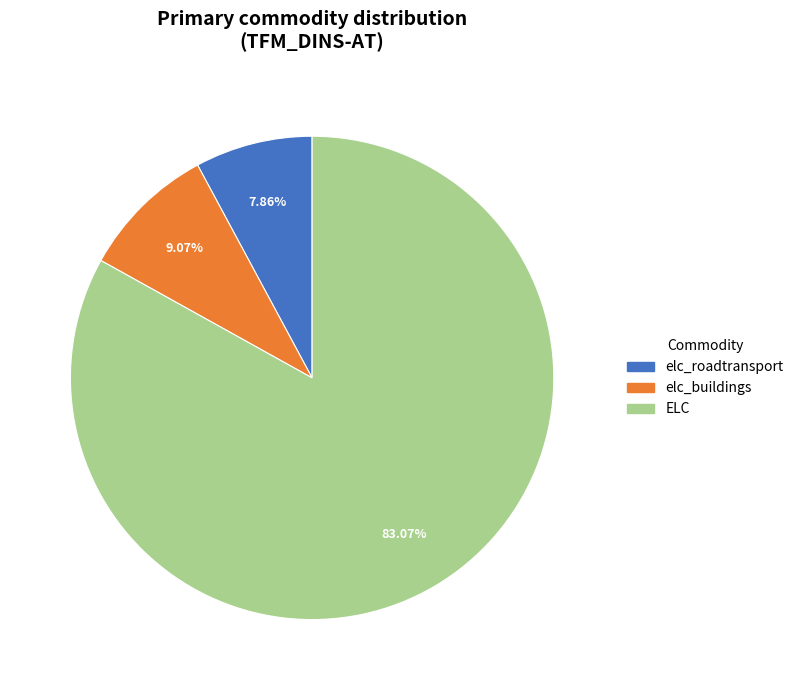

What percentage is NOT represented by ELC?

16.9%